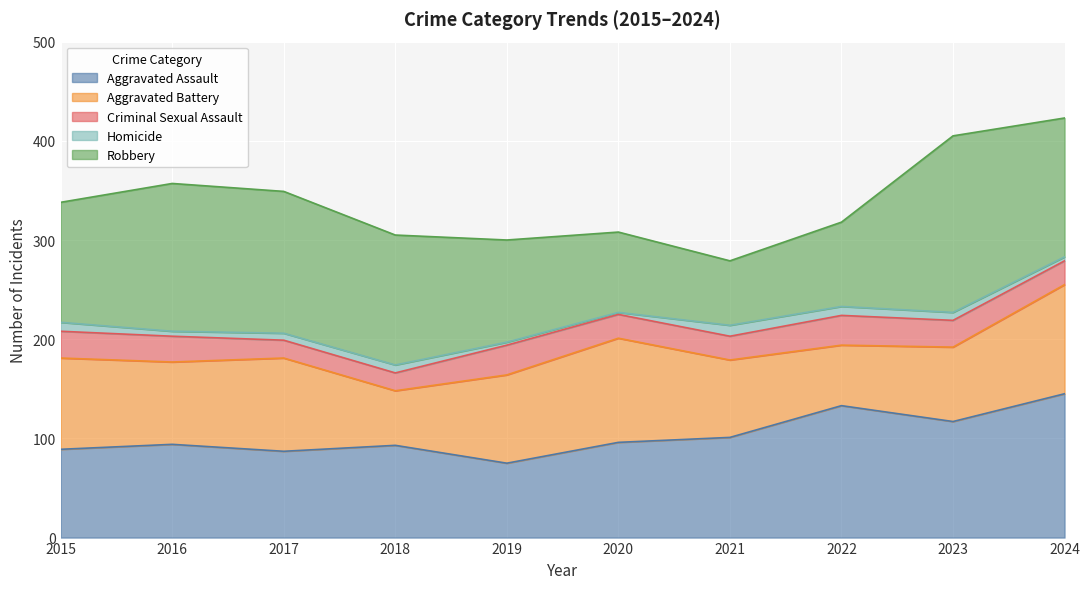

How many interior local peaks does the Criminal Sexual Assault series have?

2